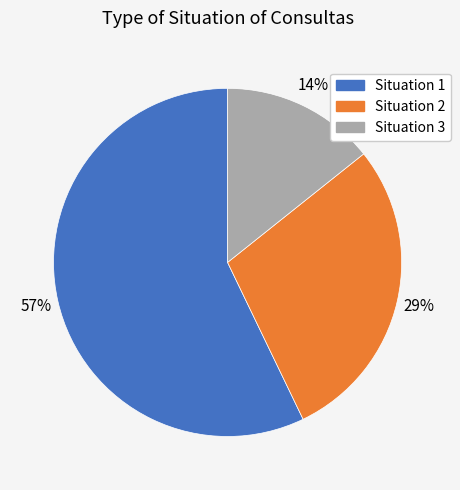

Is it true that Situation 2 is 29% of the pie?

True